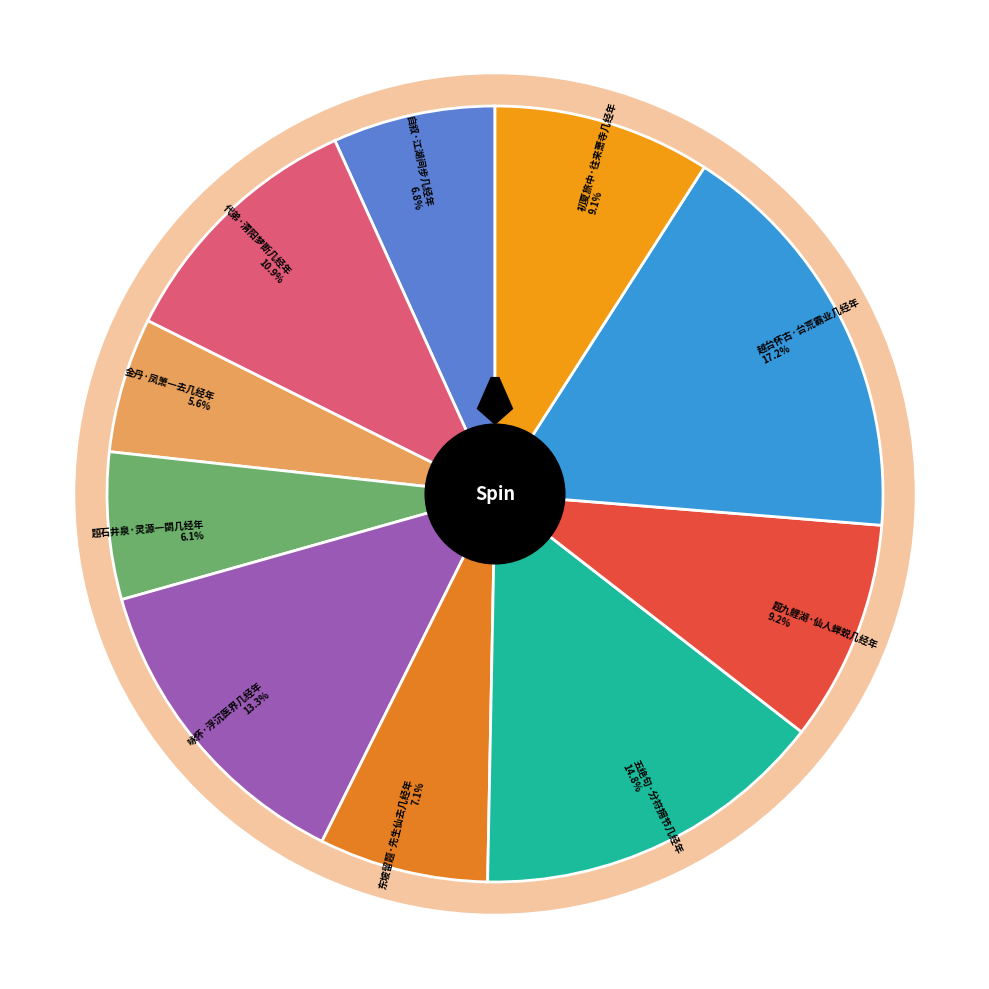

Rank the categories by value from lowest to highest.

金丹·凤箫一去几经年, 题石井泉·灵源一閟几经年, 自叙·江湖间步几经年, 东坡留题·先生仙去几经年, 初夏旅中·往来萧寺几经年, 题九鲤湖·仙人蝉蜕几经年, 代弟·渭阳梦断几经年, 咏怀·浮沉医界几经年, 五绝句·分符拥节几经年, 越台怀古·台荒霸业几经年